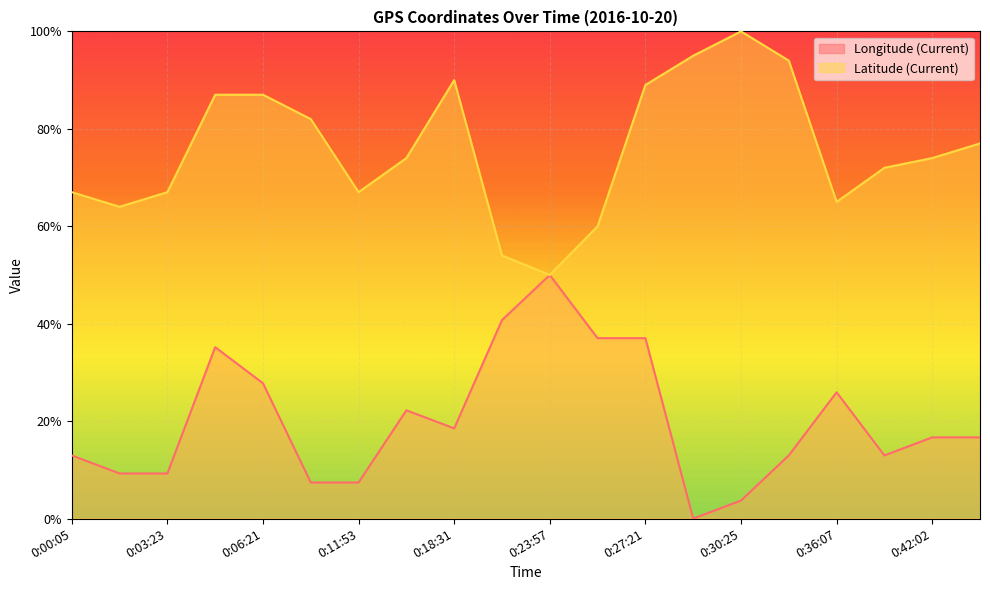

Reading right to left, list all the values displayed in this chart.

Longitude (Current): 0:42:21=16.7	0:42:02=16.7	0:39:20=13.0	0:36:07=25.9	0:33:30=13.0	0:30:25=3.7	0:30:09=0.0	0:27:21=37.0	0:24:33=37.0	0:23:57=50.0	0:21:21=40.7	0:18:31=18.5	0:12:21=22.2	0:11:53=7.4	0:09:23=7.4	0:06:21=27.8	0:06:06=35.2	0:03:23=9.3	0:00:21=9.3	0:00:05=13.0
Latitude (Current): 0:42:21=77.0	0:42:02=74.0	0:39:20=72.0	0:36:07=65.0	0:33:30=94.0	0:30:25=100.0	0:30:09=95.0	0:27:21=89.0	0:24:33=60.0	0:23:57=50.0	0:21:21=54.0	0:18:31=90.0	0:12:21=74.0	0:11:53=67.0	0:09:23=82.0	0:06:21=87.0	0:06:06=87.0	0:03:23=67.0	0:00:21=64.0	0:00:05=67.0